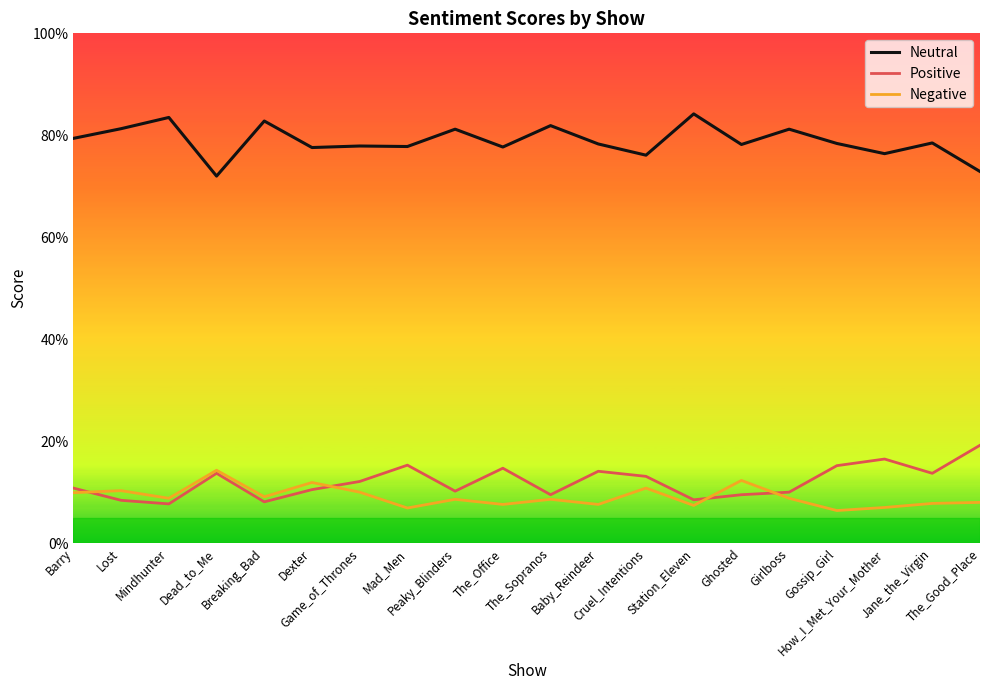

Reading right to left, transcribe all the data shown in this chart.

Neutral: 0.7	0.8	0.8	0.8	0.8	0.8	0.8	0.8	0.8	0.8	0.8	0.8	0.8	0.8	0.8	0.8	0.7	0.8	0.8	0.8
Positive: 0.2	0.1	0.2	0.2	0.1	0.1	0.1	0.1	0.1	0.1	0.1	0.1	0.2	0.1	0.1	0.1	0.1	0.1	0.1	0.1
Negative: 0.1	0.1	0.1	0.1	0.1	0.1	0.1	0.1	0.1	0.1	0.1	0.1	0.1	0.1	0.1	0.1	0.1	0.1	0.1	0.1